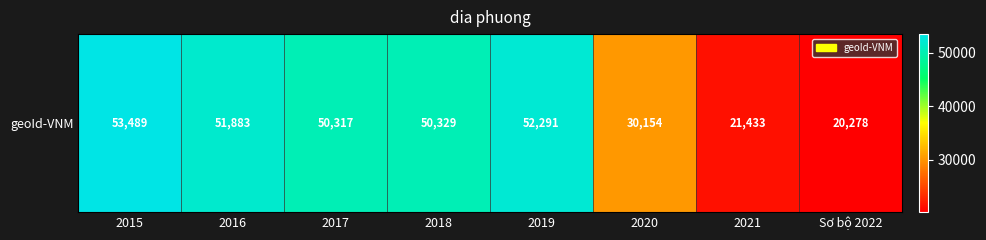

Reading left to right, list all the values displayed in this chart.

2015=53489	2016=51883	2017=50317	2018=50329	2019=52291	2020=30154	2021=21433	Sơ bộ 2022=20278